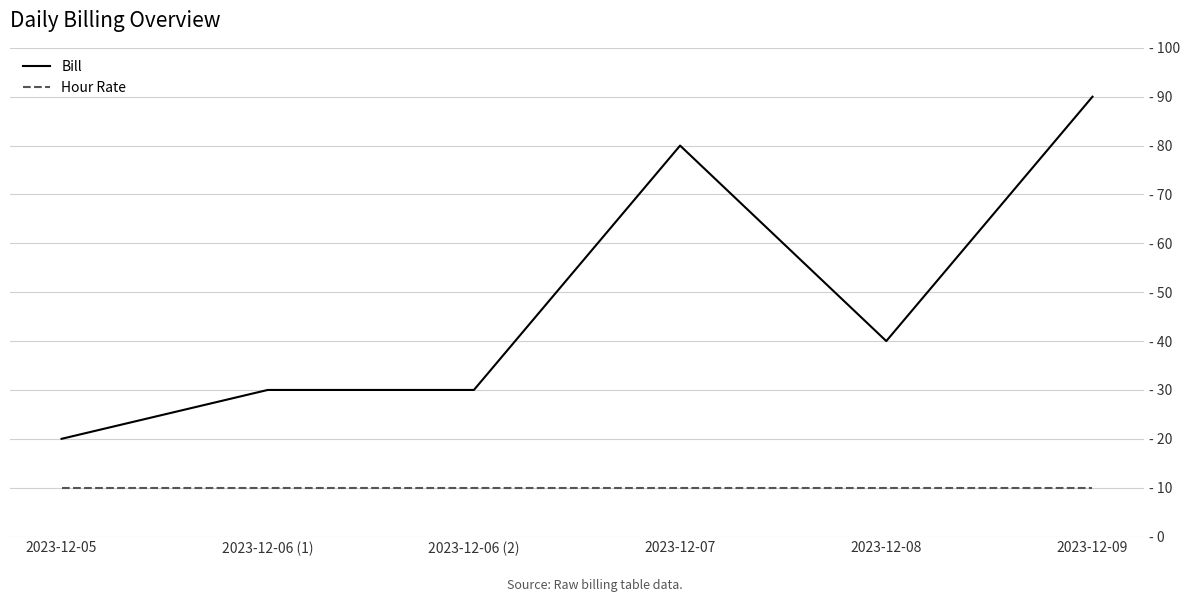

Where is the first local minimum for Bill?

2023-12-08